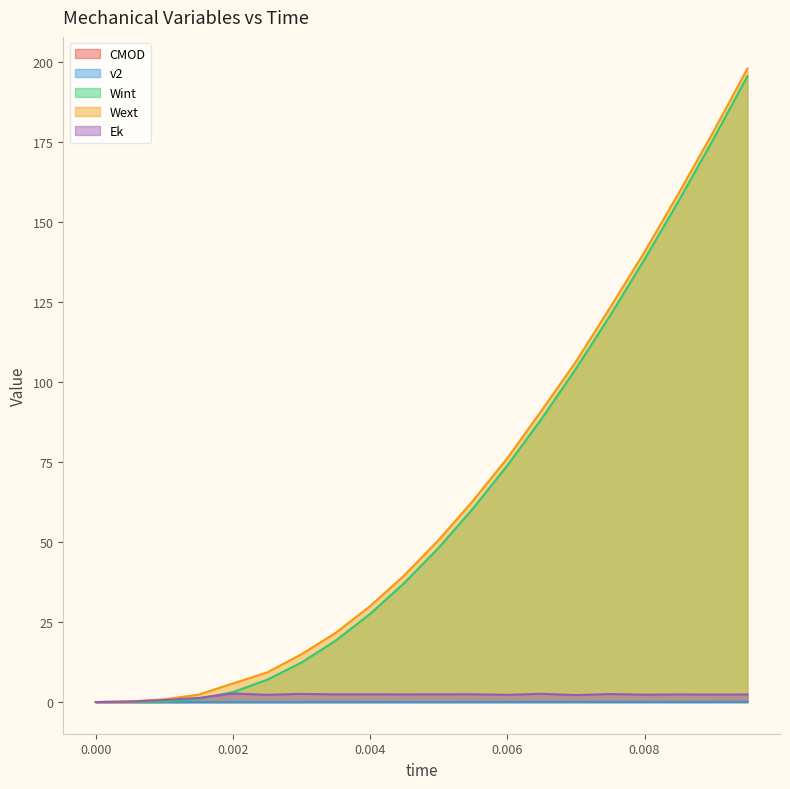

How many distinct data groups are displayed?

5